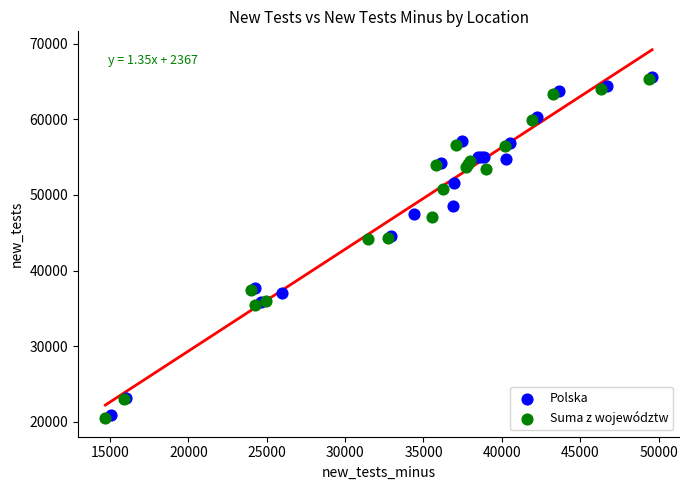

What are all the series names shown in the legend?

Polska, Suma z województw